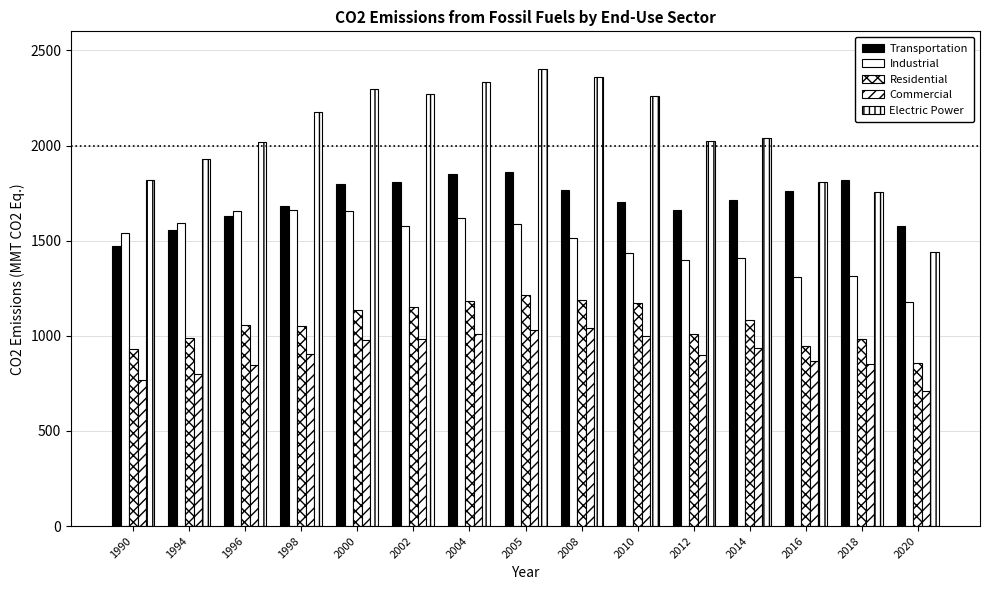

How many data points in Industrial are less than 1538?

7